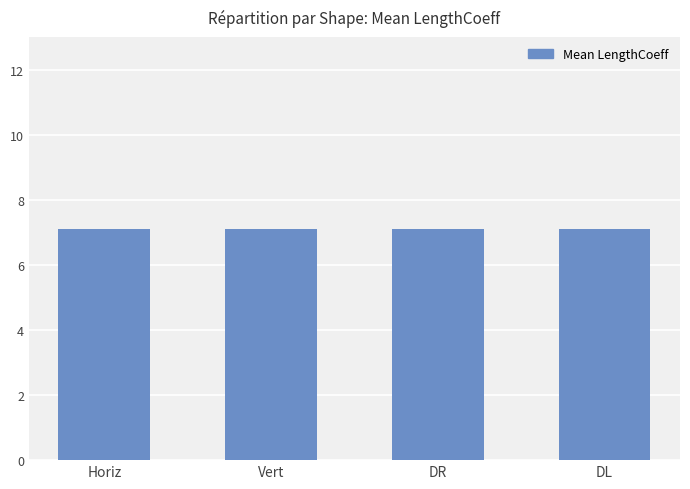

At how many categories does at least one series exceed 4?

4